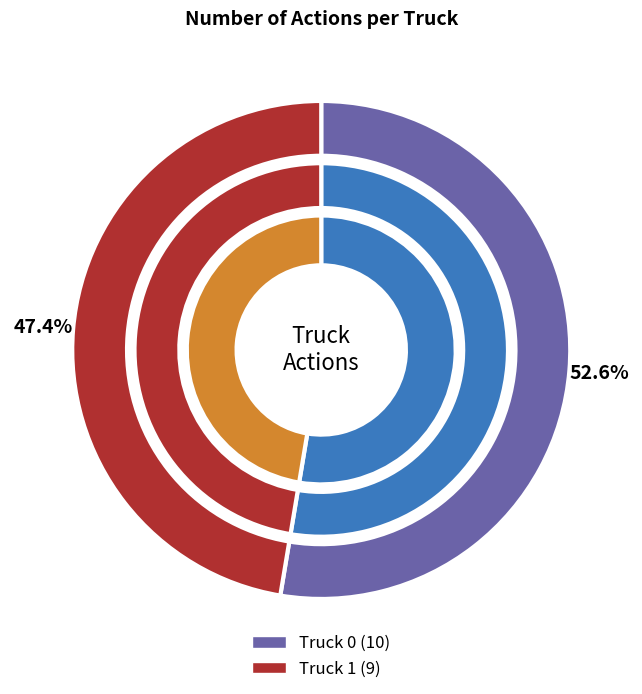

Approximately how many times larger is the value at Truck 0 compared to Truck 1?

1.1